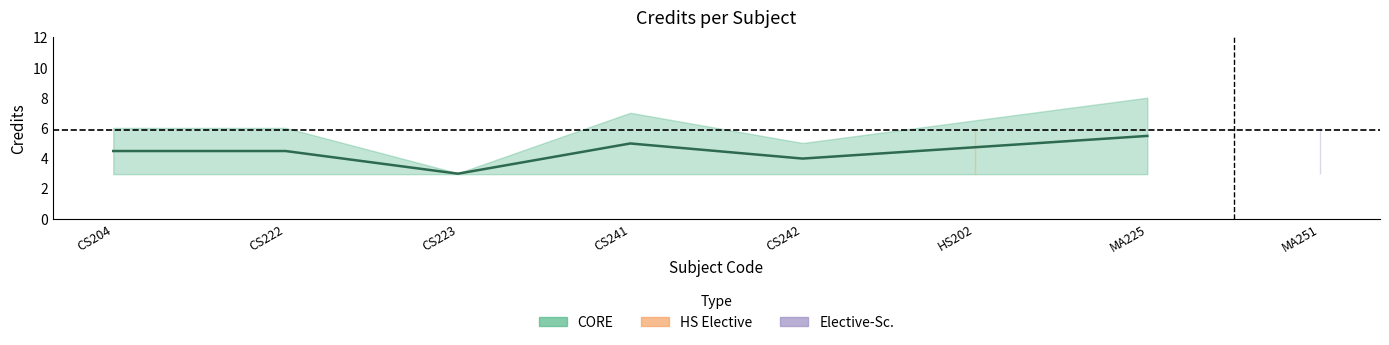

How many values are below 6?

2